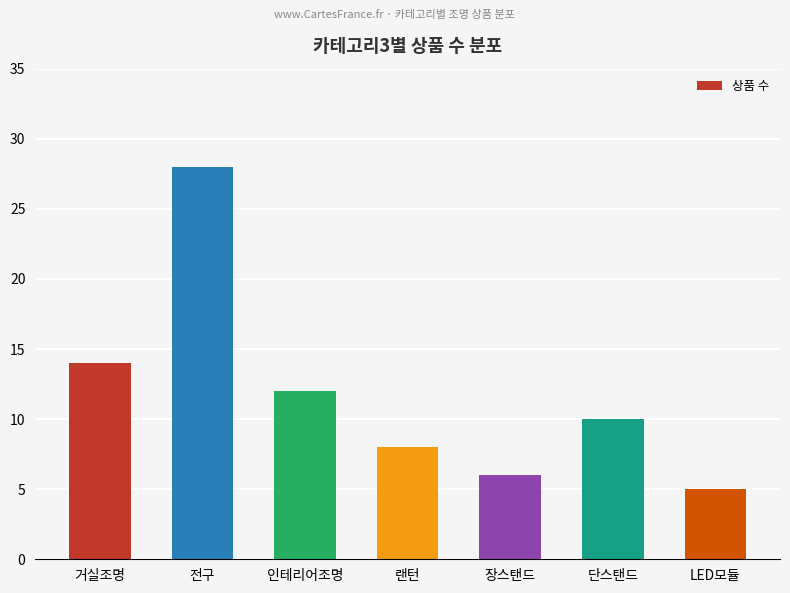

Rank the categories by value from lowest to highest.

LED모듈, 장스탠드, 랜턴, 단스탠드, 인테리어조명, 거실조명, 전구